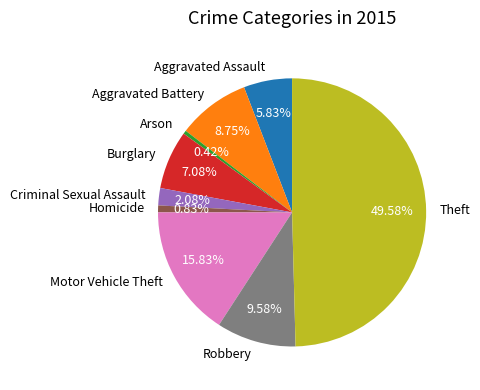

Which slice is the largest?

Theft